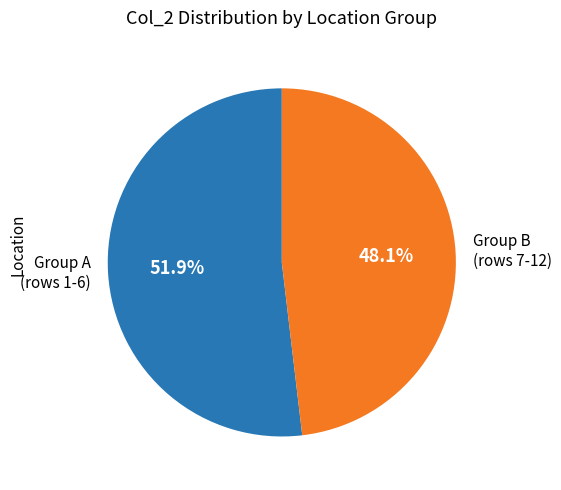

Which category has the smallest portion of the pie?

Group B (rows 7-12)